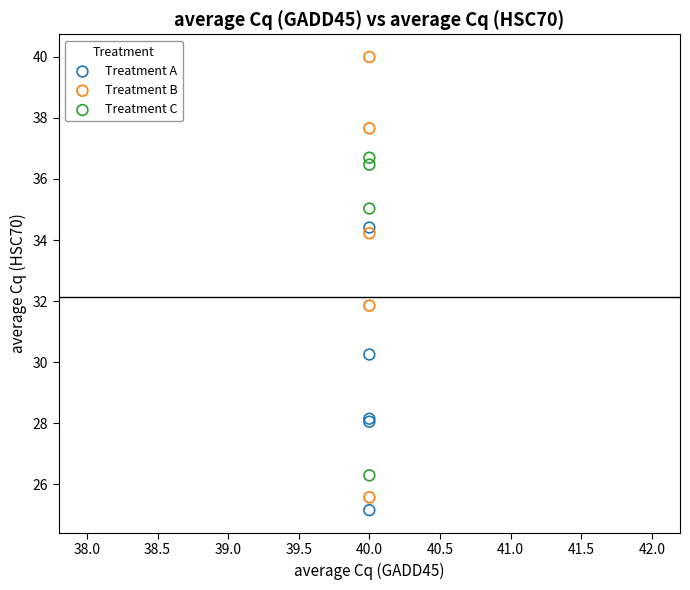

What are all the series names shown in the legend?

Treatment A, Treatment B, Treatment C